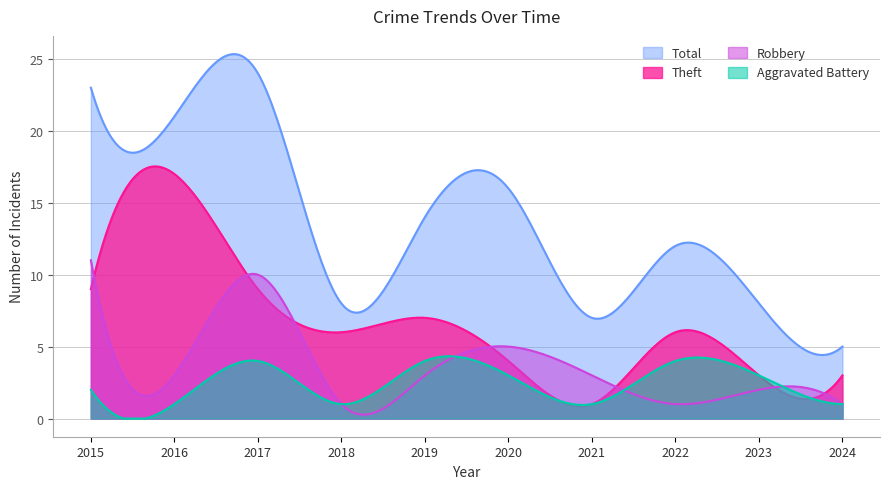

Is the value of Theft at 2018 greater than the value of Total at 2023?

No